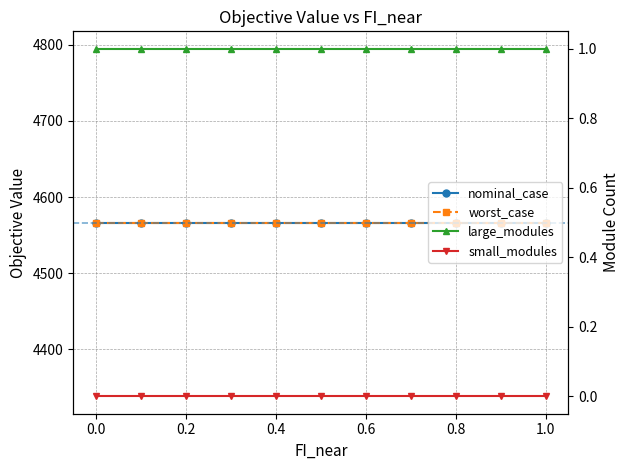

At which category is the sum across all series the highest?

0.4